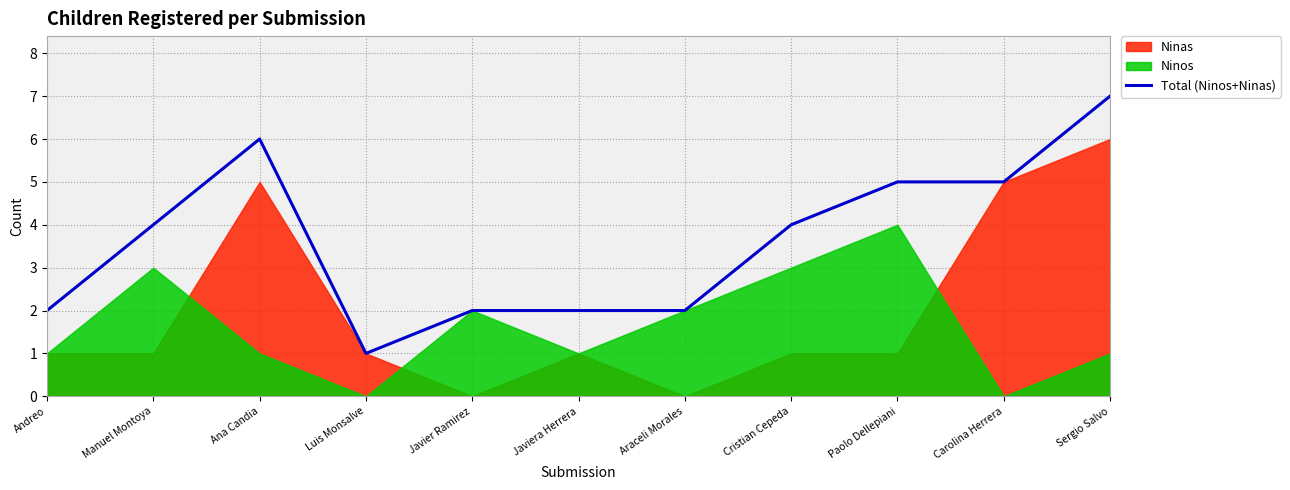

How many values exceed 4?

4